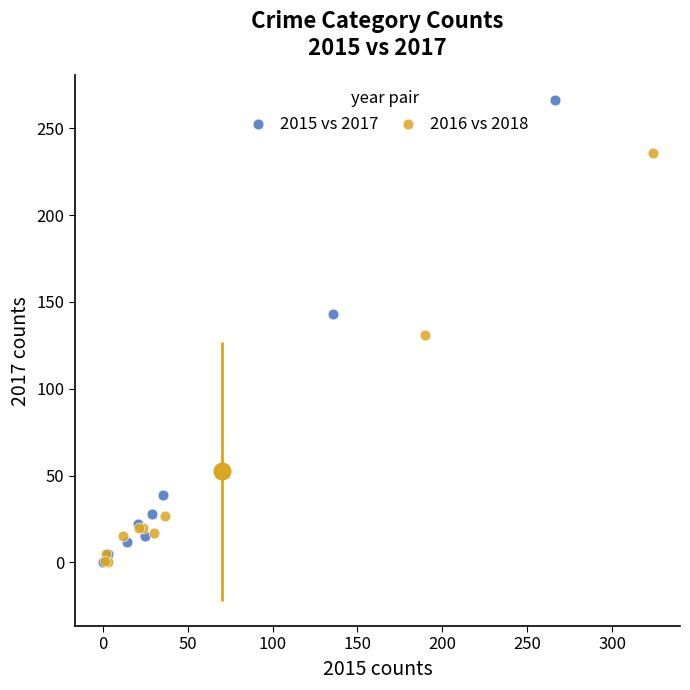

Which series has the widest spread of Y values?

2015 vs 2017